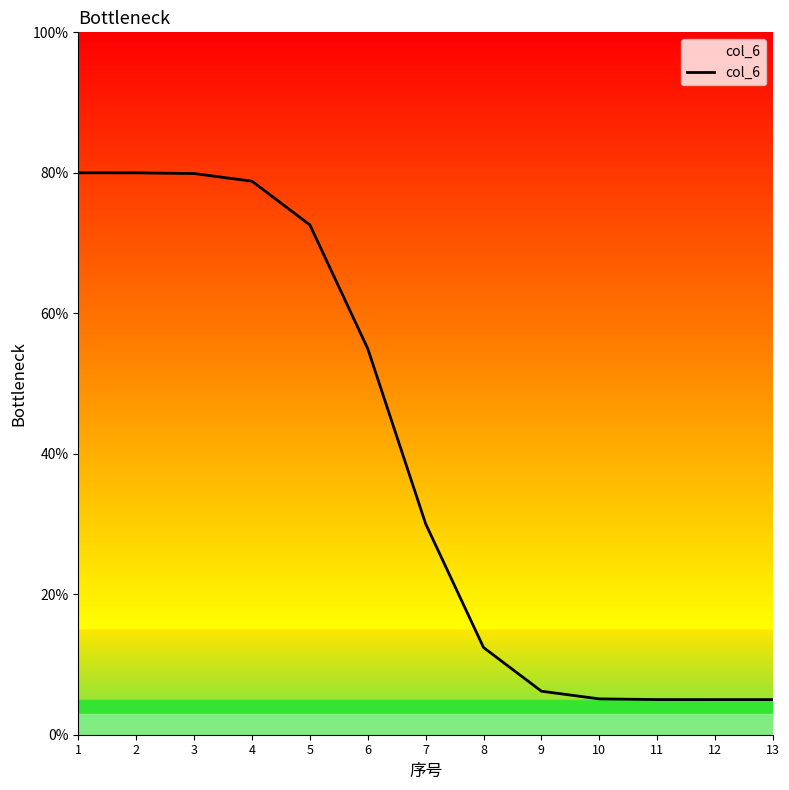

What is the average value?

39.6